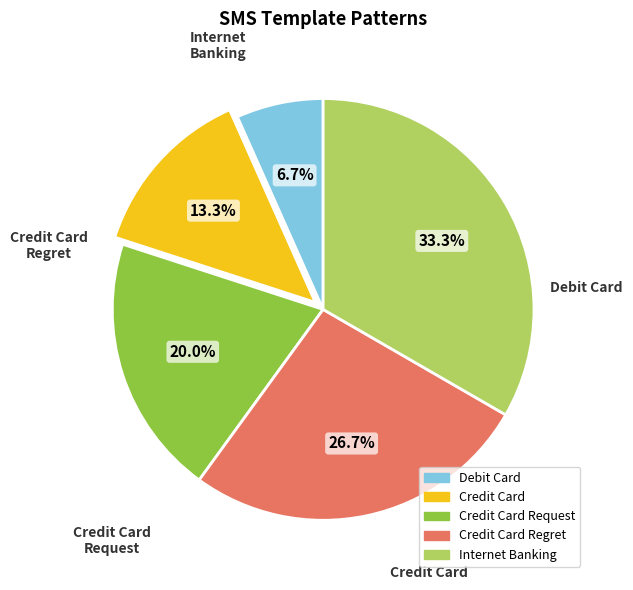

What is the change in value from Debit Card to Credit Card Regret?

+3